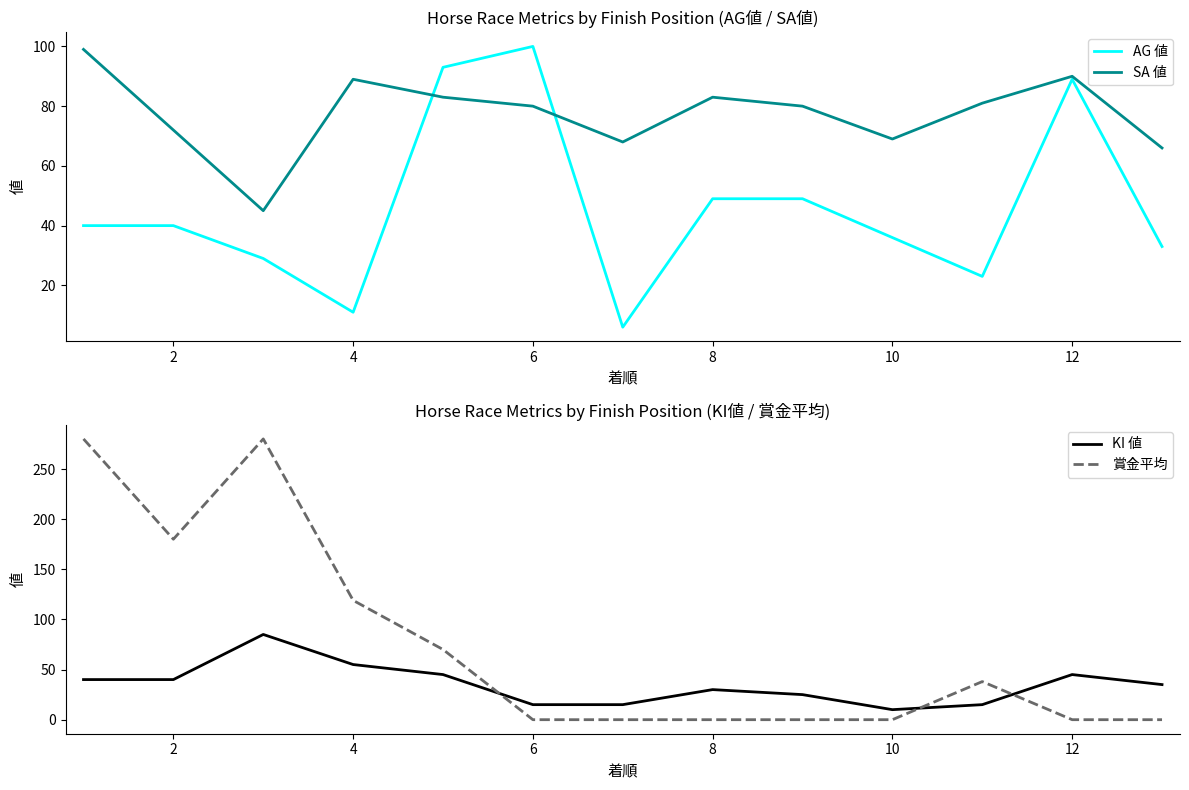

True or false: 賞金平均 has a value of 0 at 8.

True